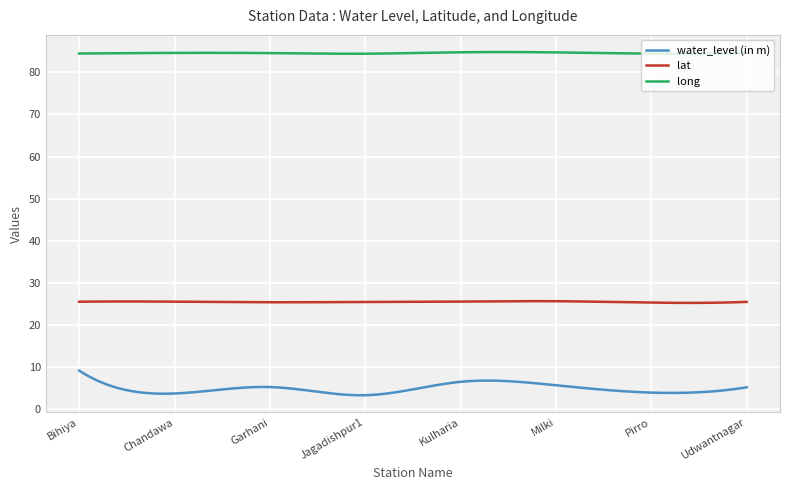

Which series has the largest total across all categories?

long